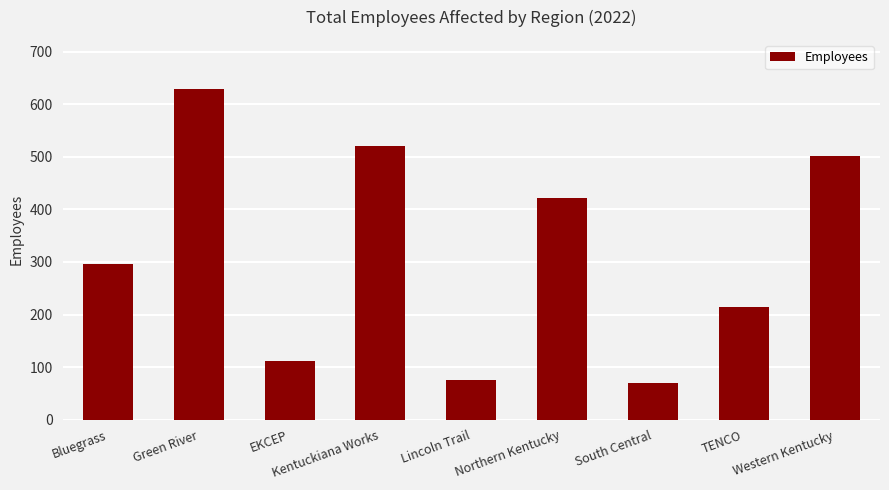

The value at Western Kentucky is 501. True or false?

True